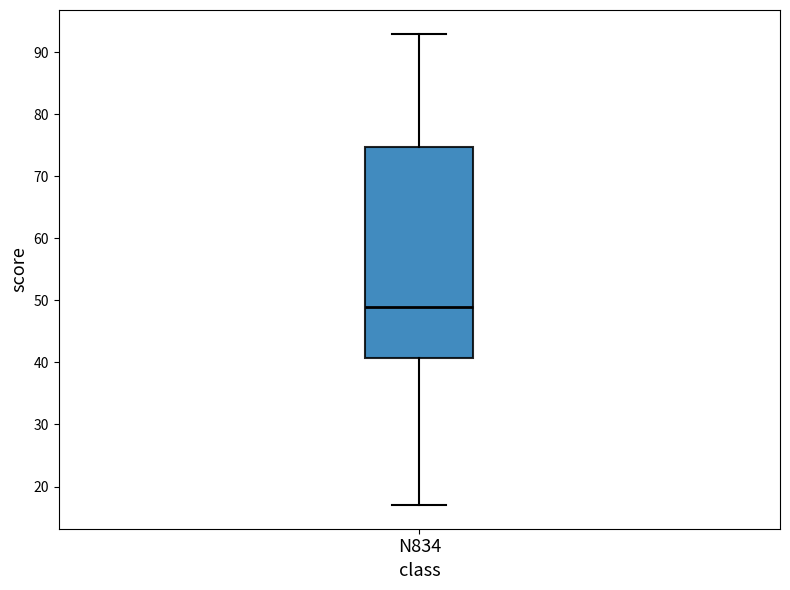

Where does the median line of the box for N834 sit on the y-axis? The values are not printed on the chart, so give them approximately, as read against the axis.

49